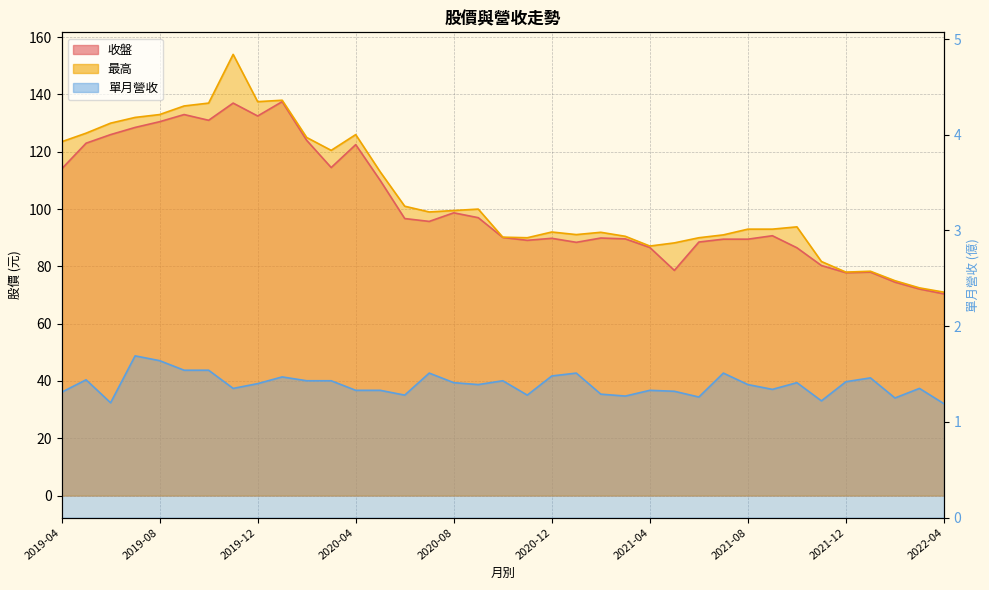

What is the sum of the 單月營收 values at 2021-03 and 2021-01?

2.8